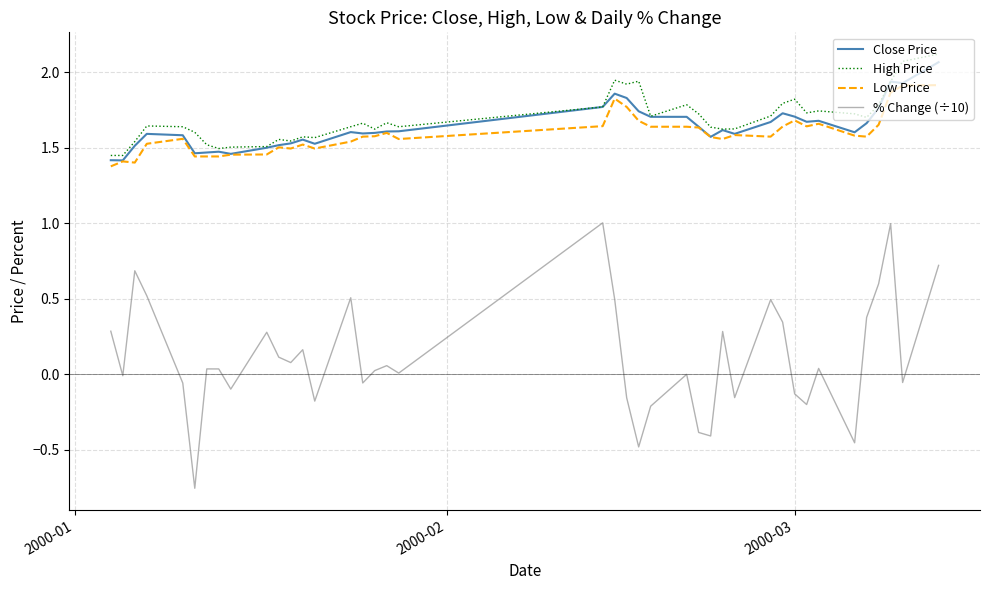

Which series has the widest spread of values?

% Change (÷10)